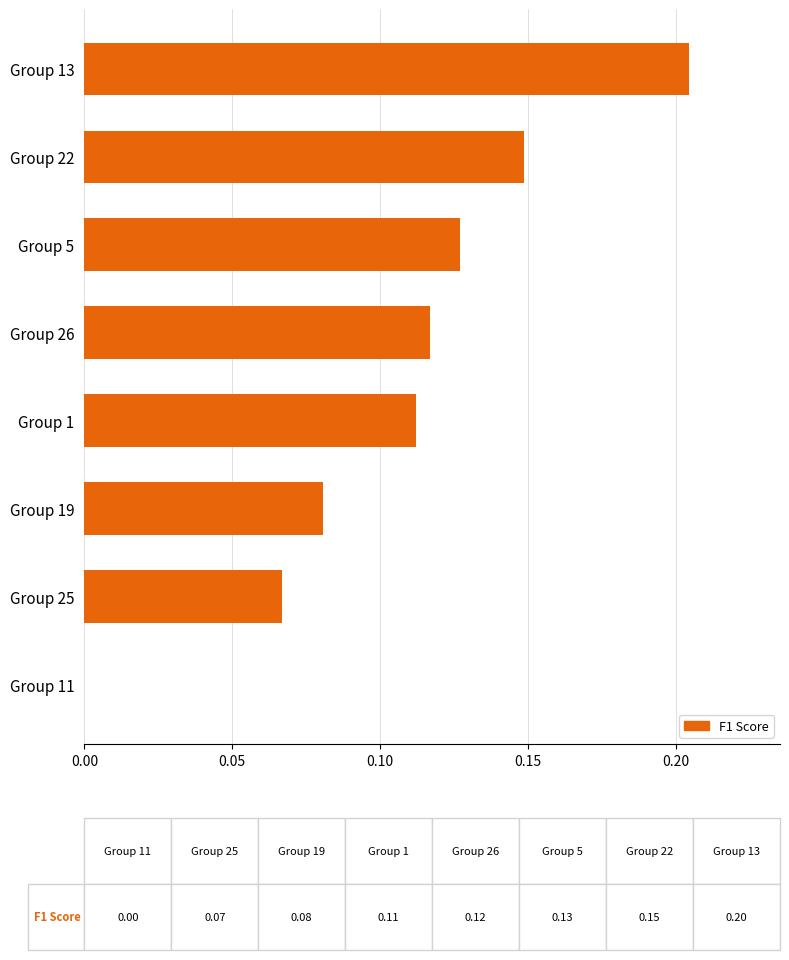

How many positive values are there?

7